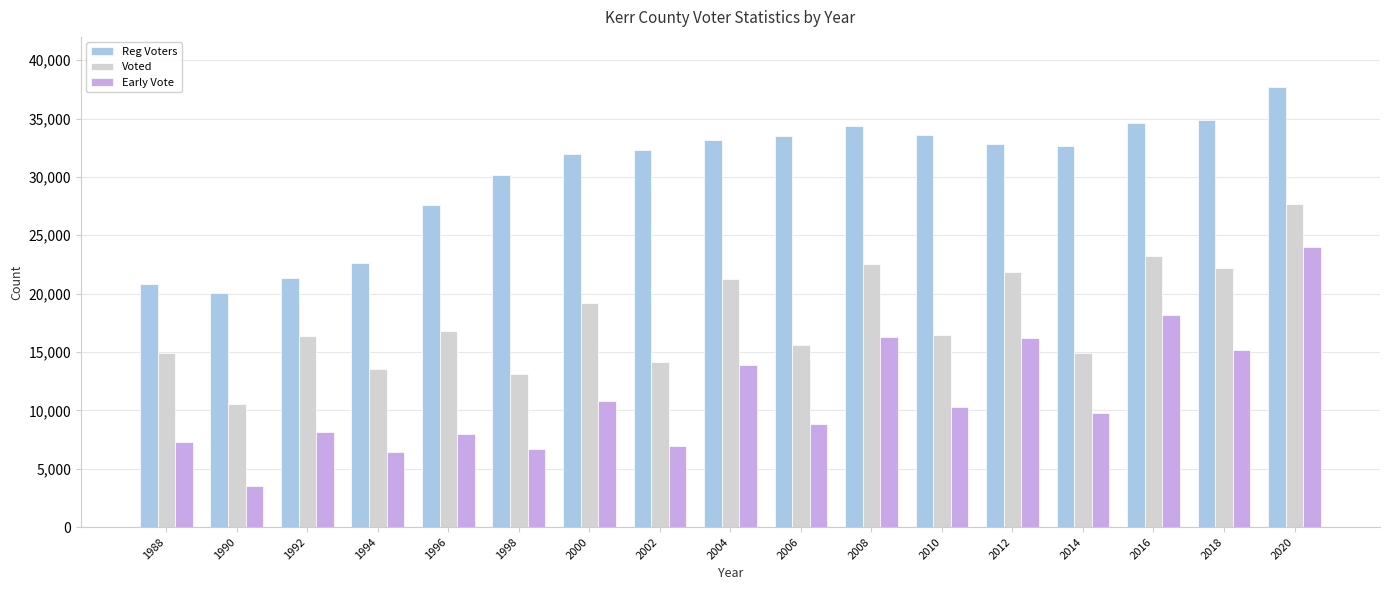

Rank the series at 2010 from highest to lowest value.

Reg Voters, Voted, Early Vote